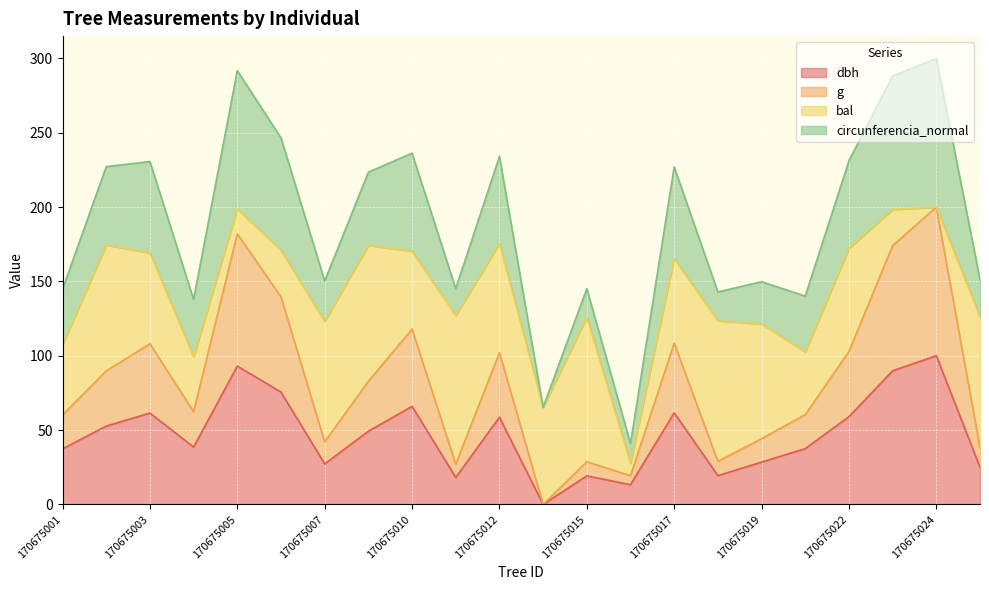

True or false: g has more than 1 interior local peaks.

True